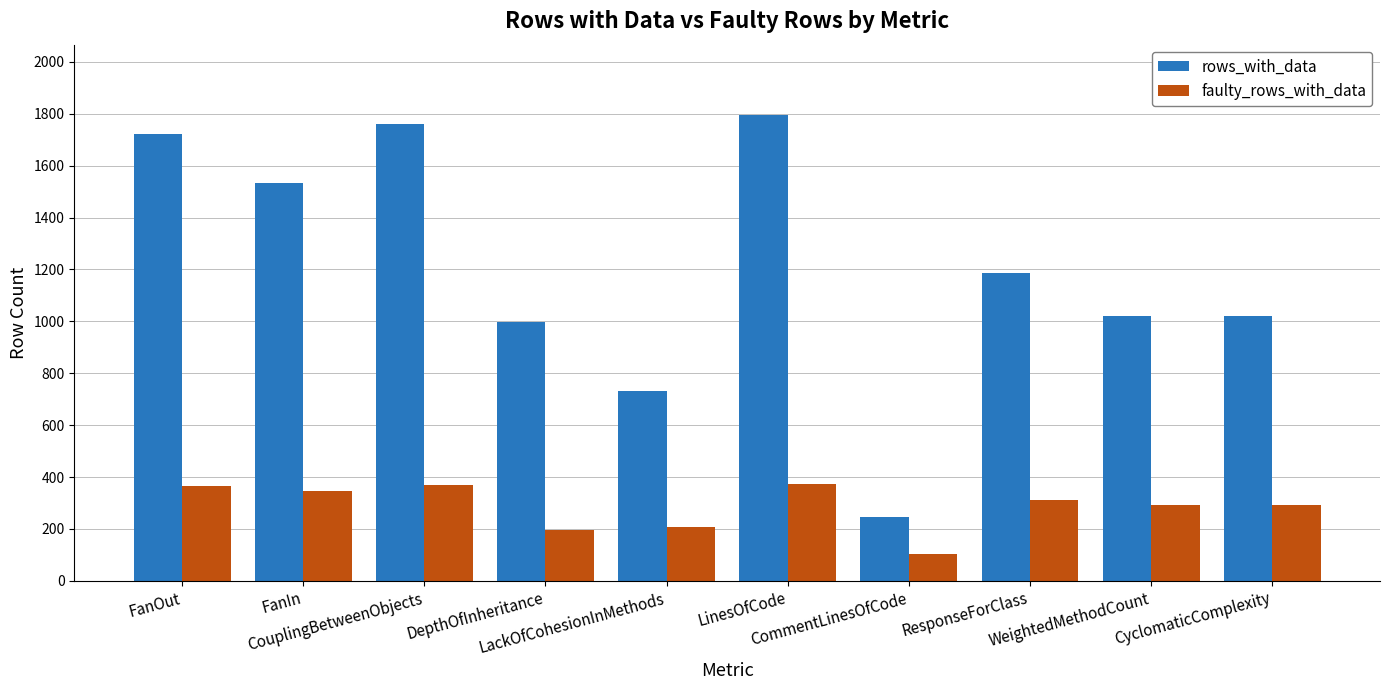

What is the average value of the faulty_rows_with_data series?

286